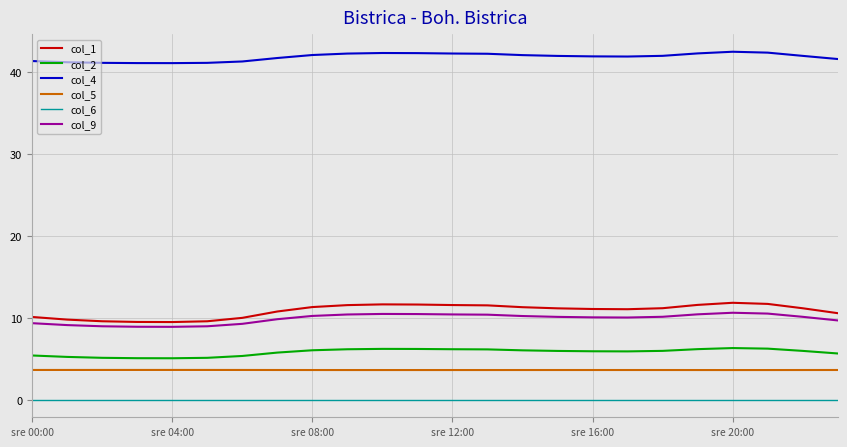

Which series has the largest total across all categories?

col_4